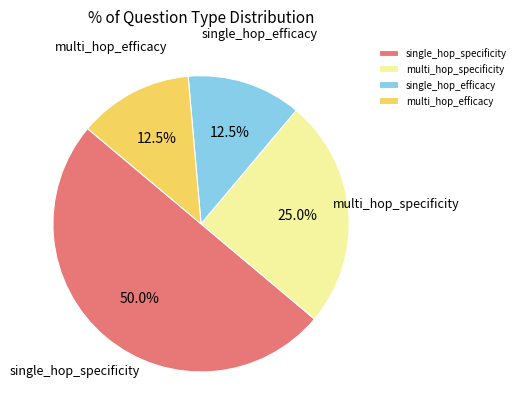

What is the largest slice in the pie chart?

single_hop_specificity